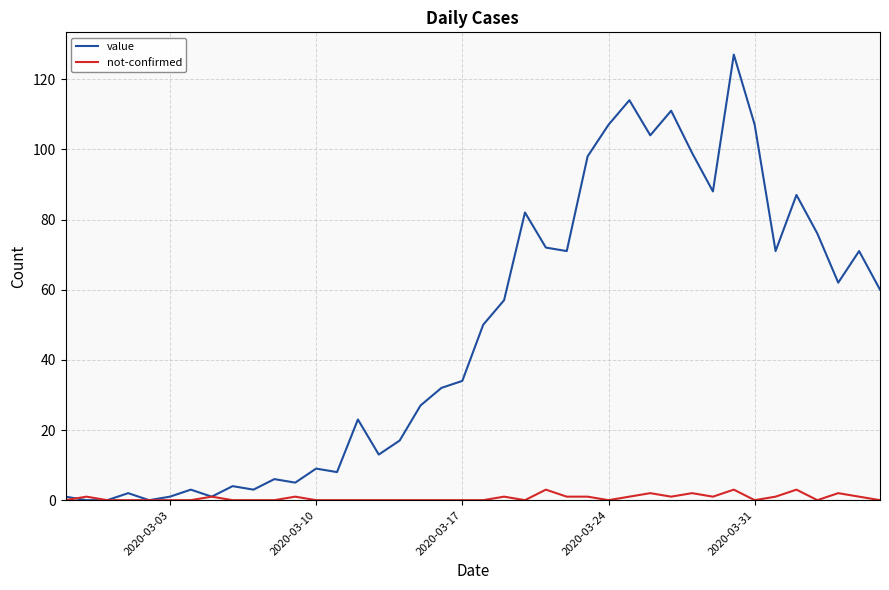

Which series has the largest total across all categories?

value